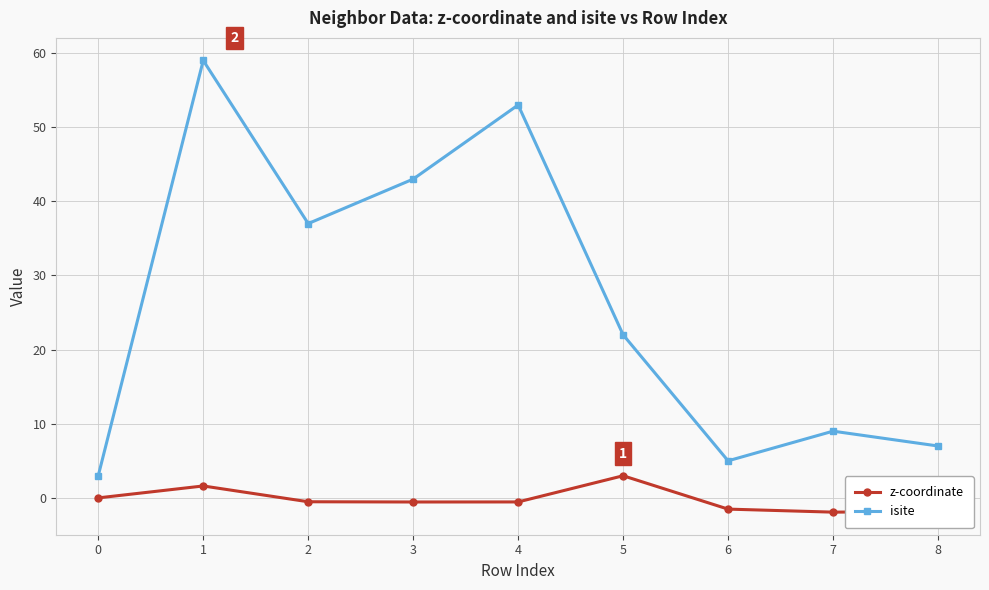

At which category does the chart reach its peak across all series?

1